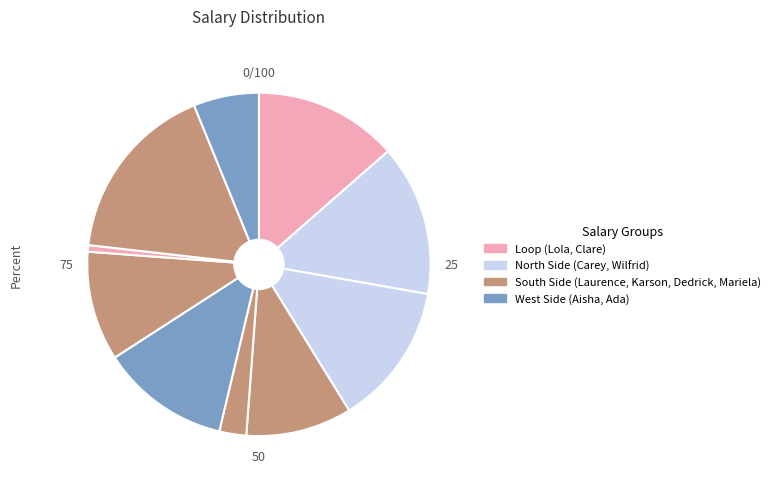

To the nearest percent, what is the average slice percentage?

10%